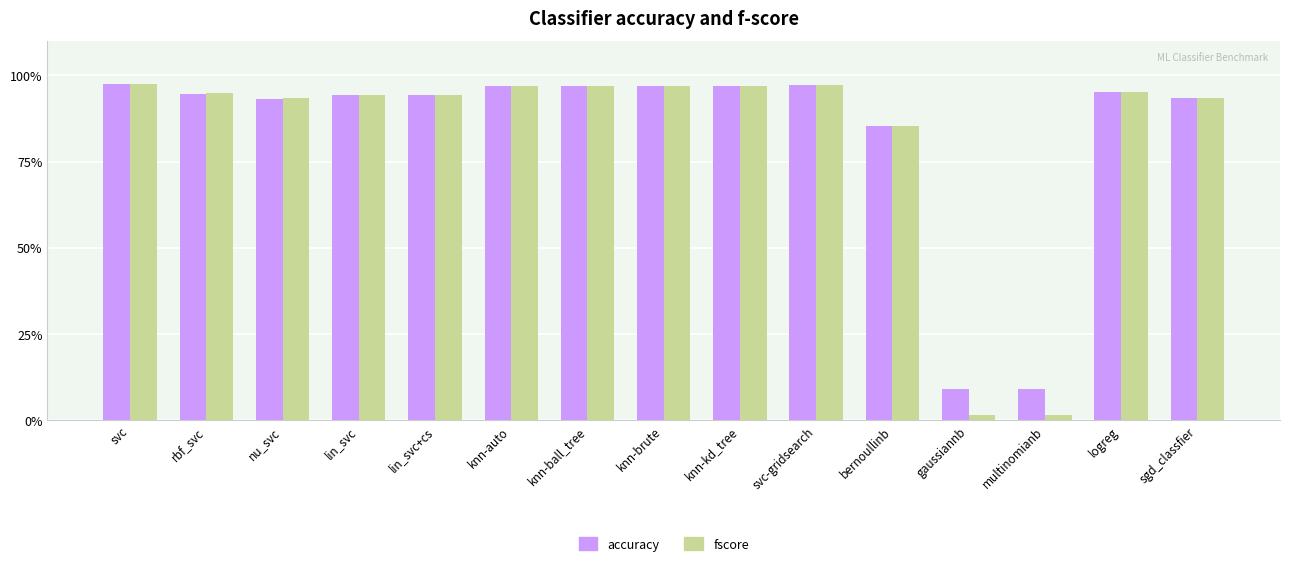

Which has a higher value, knn-brute or sgd_classfier?

knn-brute